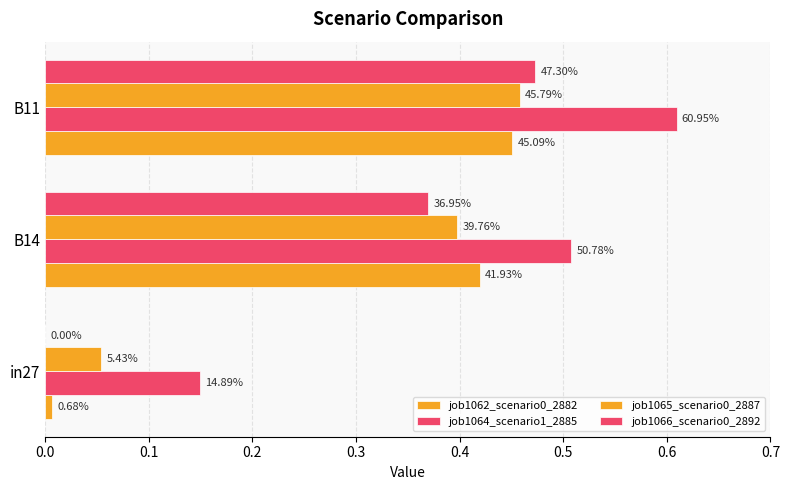

List the series in order of their peak value, lowest first.

job1062_scenario0_2882, job1065_scenario0_2887, job1066_scenario0_2892, job1064_scenario1_2885